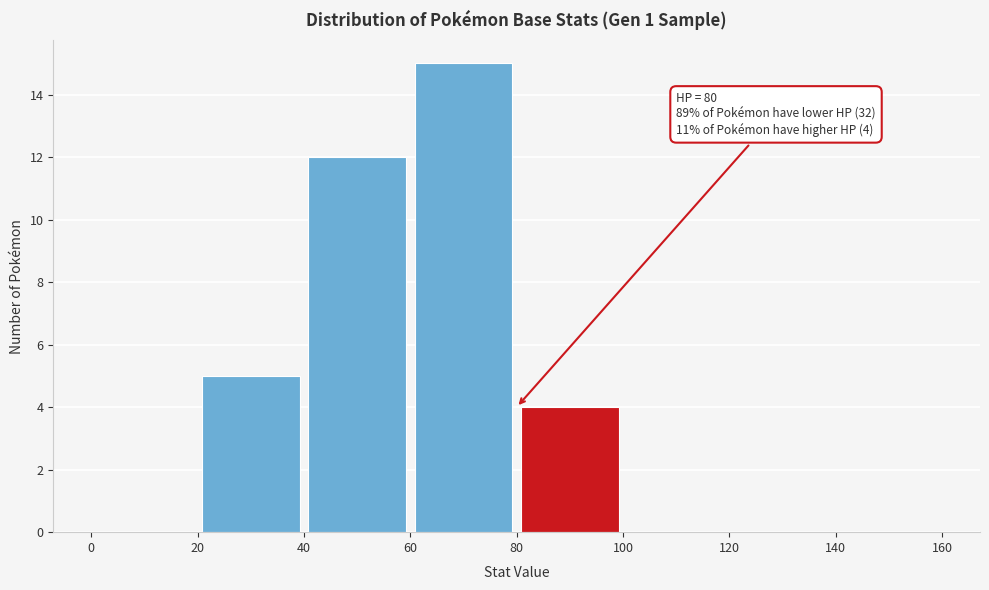

Over which range of the x-axis is the bar tallest?

60 to 80